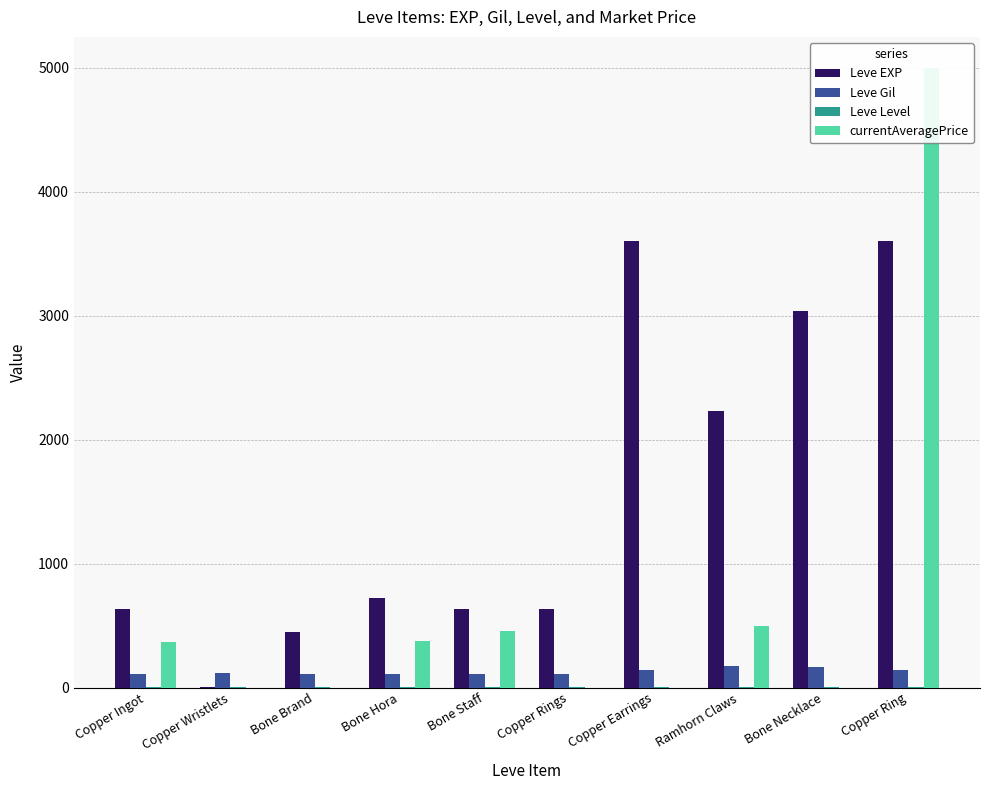

Reading left to right, extract all data points from this chart.

Leve EXP: 630	1	450	720	630	630	3600	2230	3040	3600
Leve Gil: 113	116	112	112	113	112	139	170	169	139
Leve Level: 1	1	1	1	1	1	5	5	5	5
currentAveragePrice: 366	0	0	375	454	0	0	500	0	5000